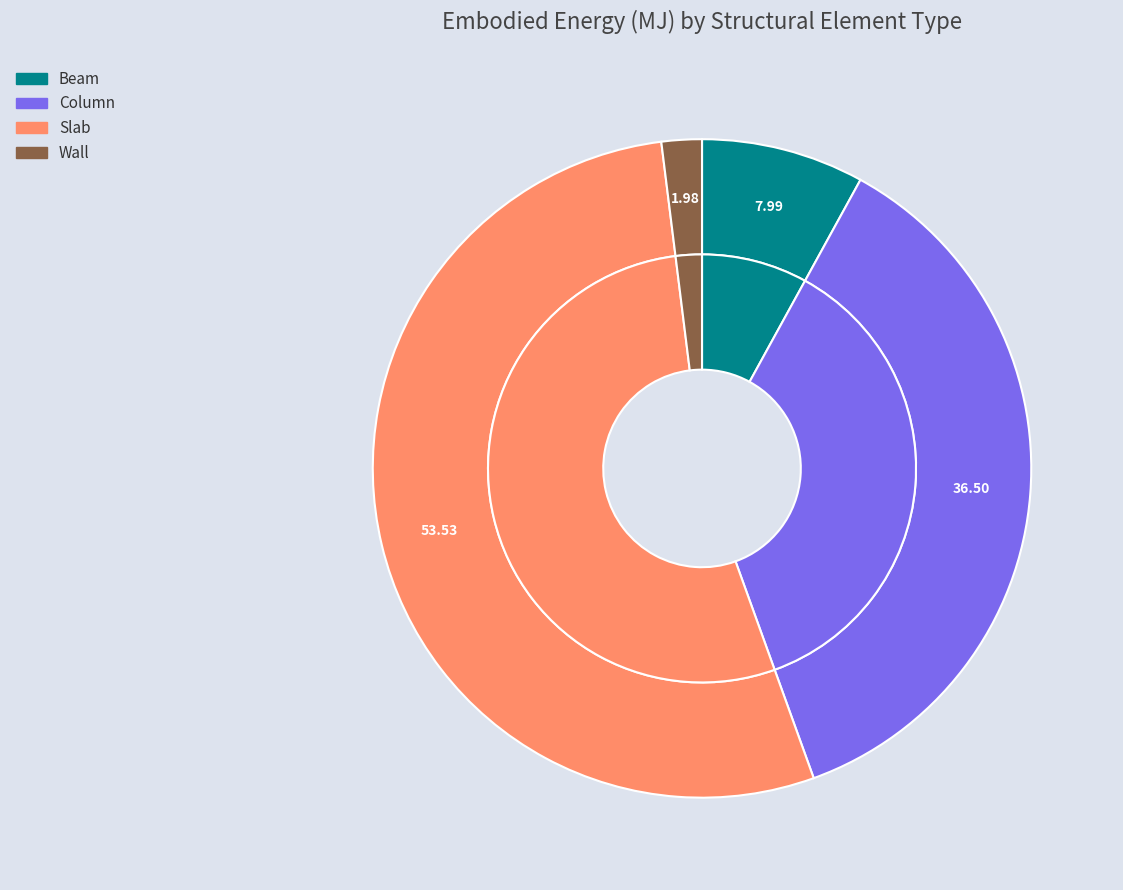

Rank the categories by value from lowest to highest.

Wall, Beam, Column, Slab